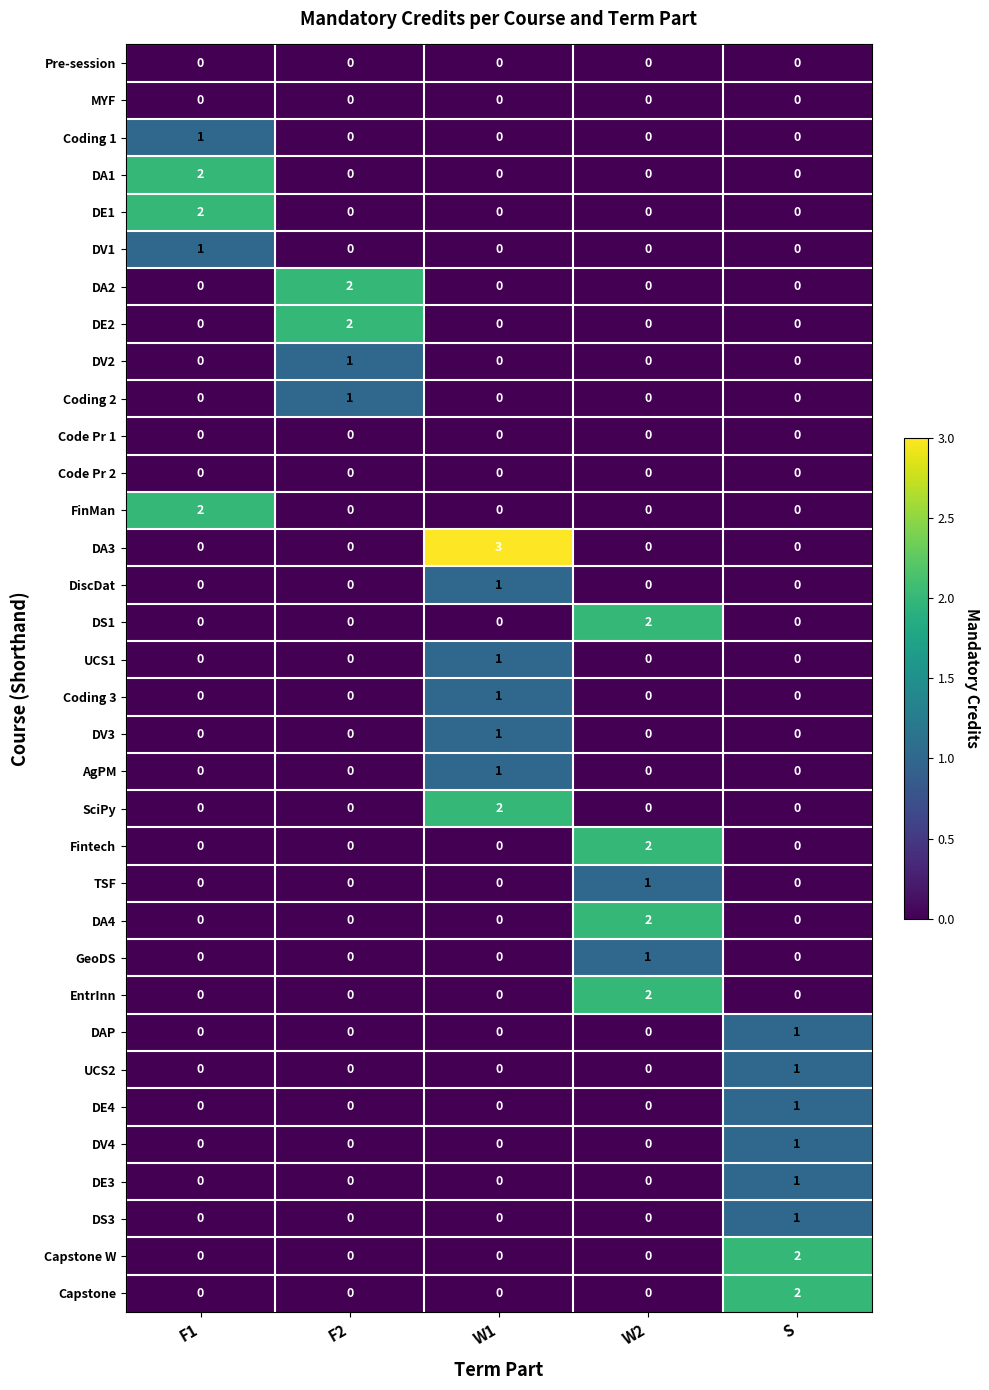

Is the value of DV4 at S greater than the value of DA2 at F2?

No